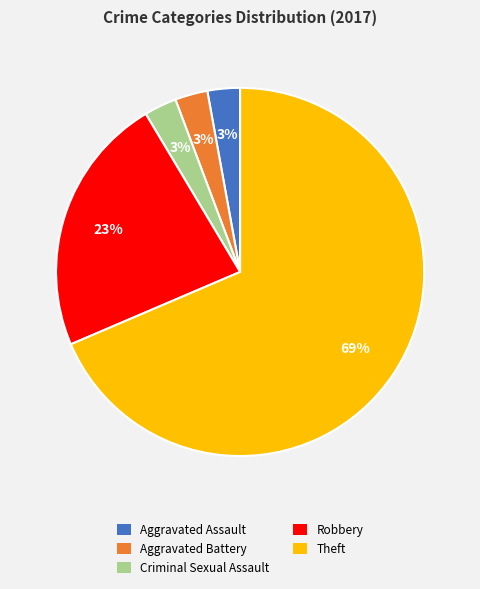

How many slices are in this pie chart?

5